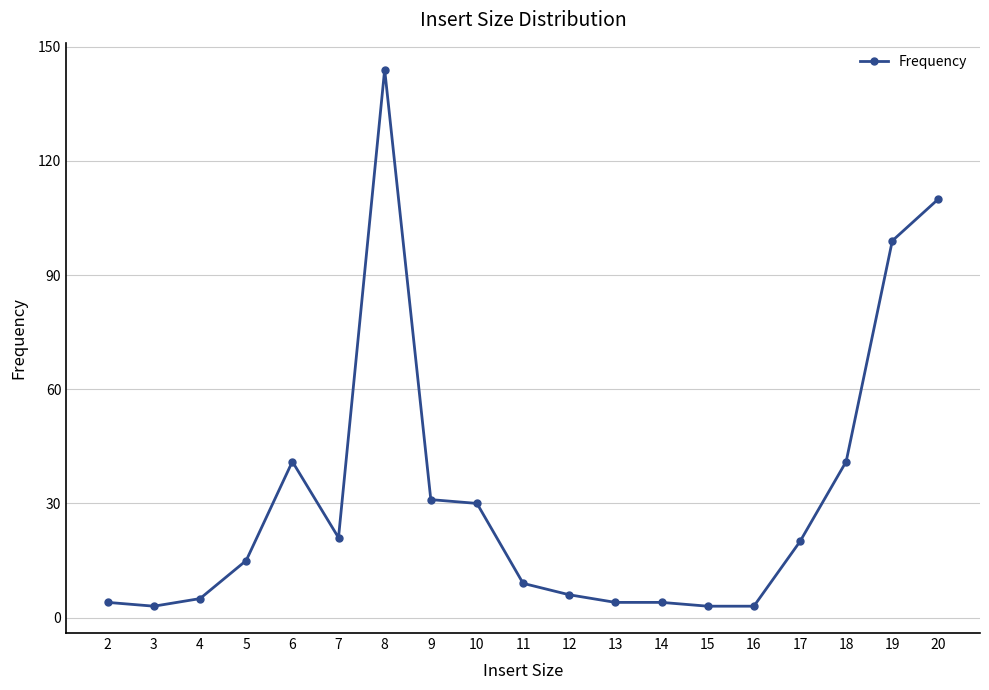

What is the greatest value displayed?

144